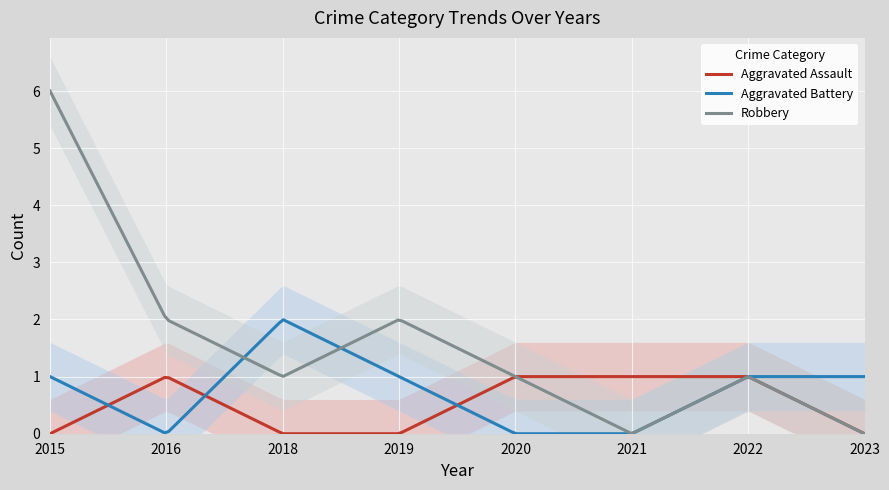

What is the difference between the second highest and second lowest values in the Aggravated Assault series?

1.0